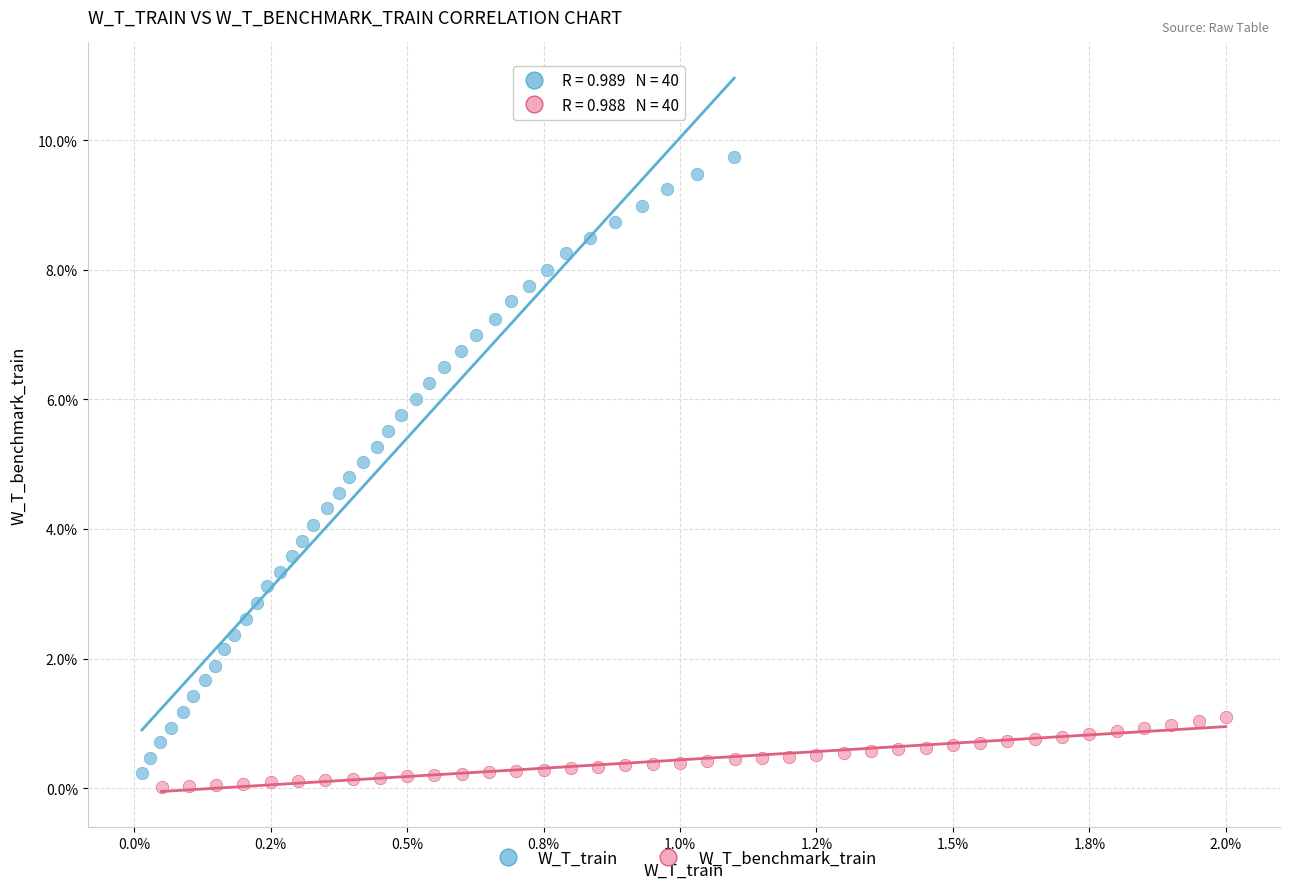

Which series contains the lowest Y value?

W_T_benchmark_train